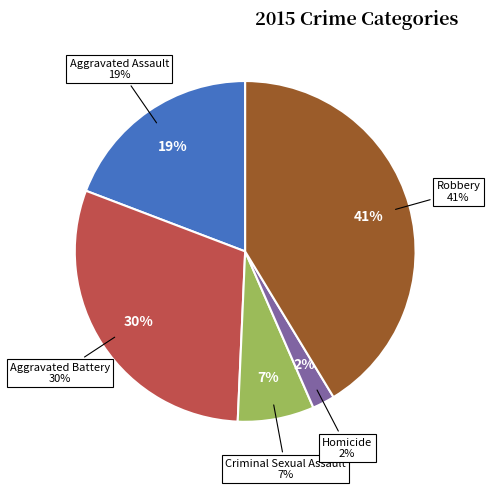

Is it true that Criminal Sexual Assault is 21% of the pie?

False